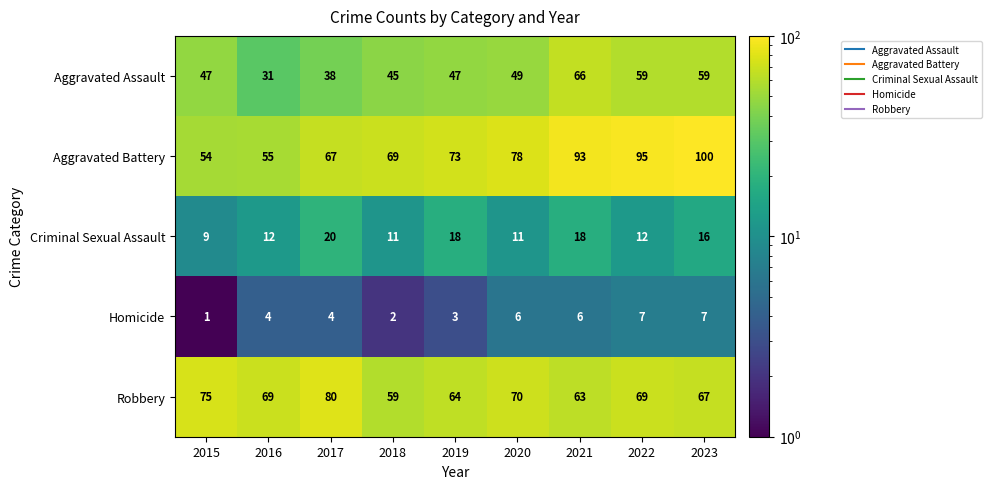

What is the maximum value shown in the chart?

100